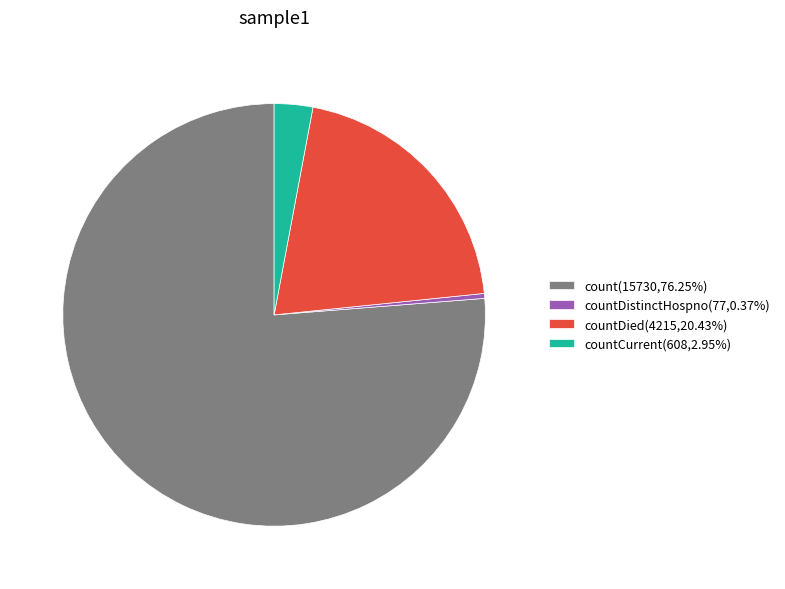

Does any single category account for the majority?

Yes